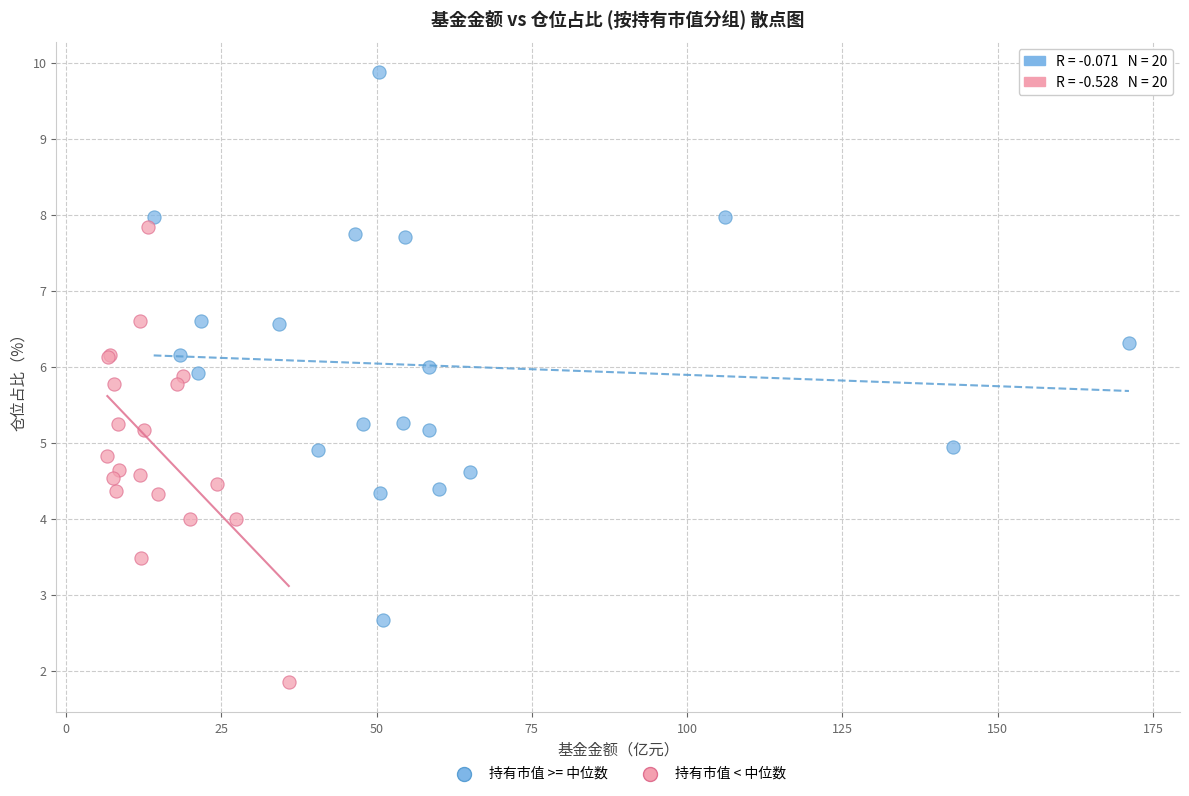

Which series contains the highest Y value?

持有市值 >= 中位数